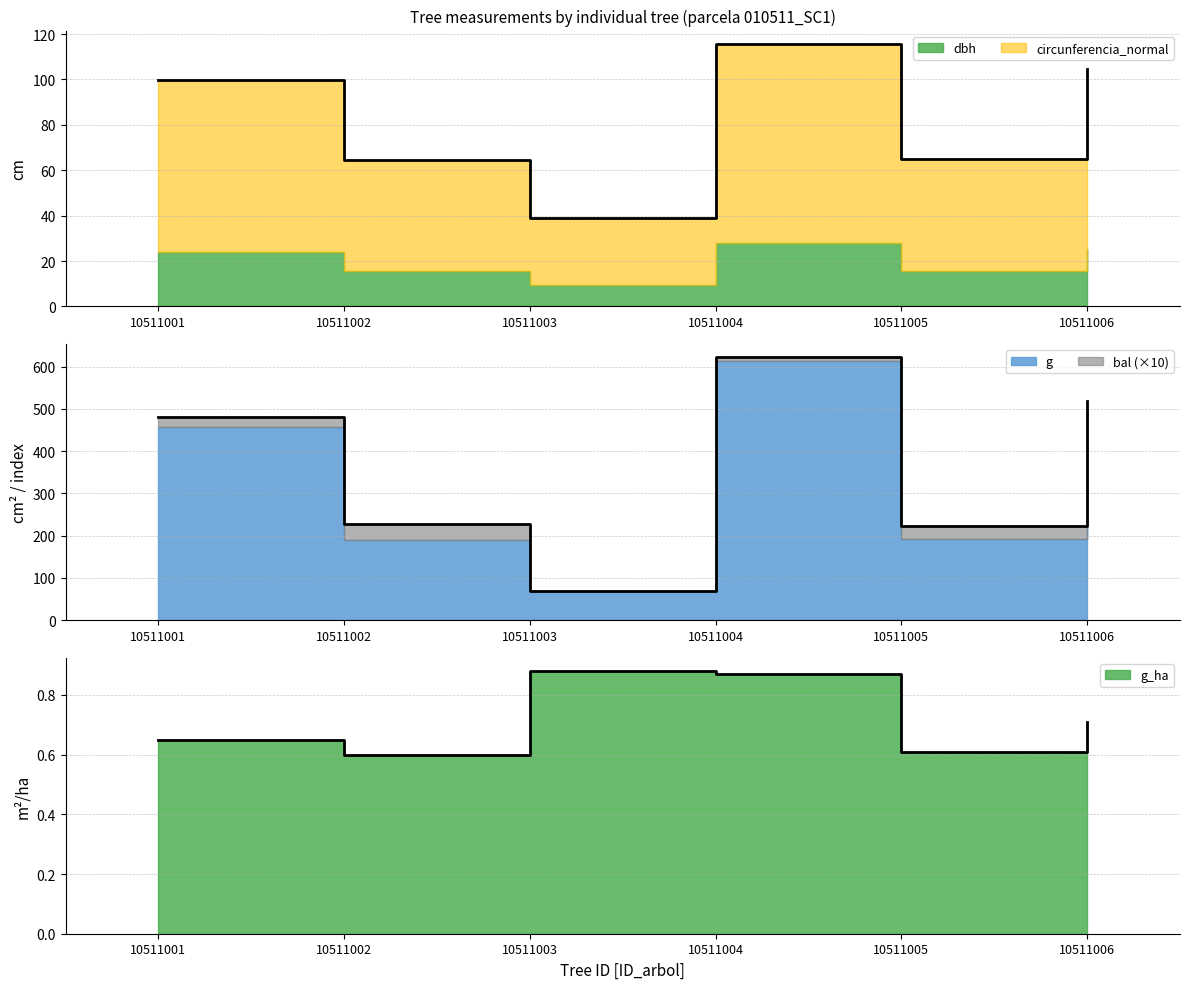

Does the chart have visible grid lines?

Yes